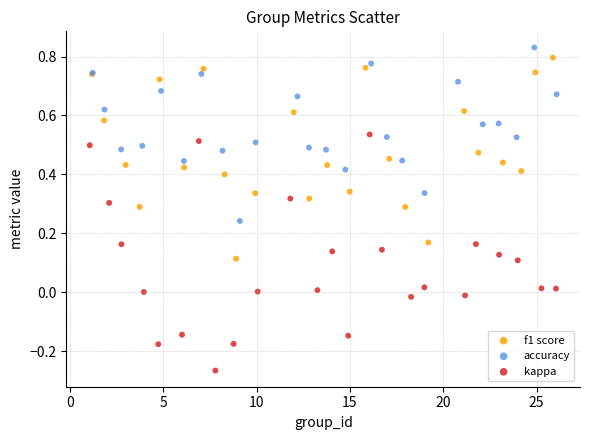

Which series reaches the maximum Y coordinate?

accuracy